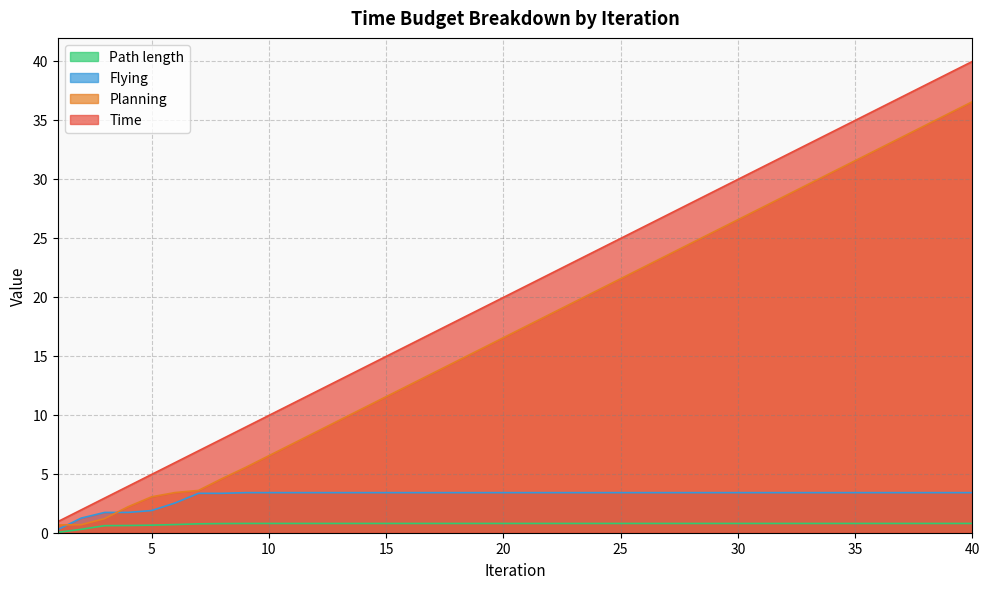

True or false: Flying has more than 2 points higher than both neighbors.

False